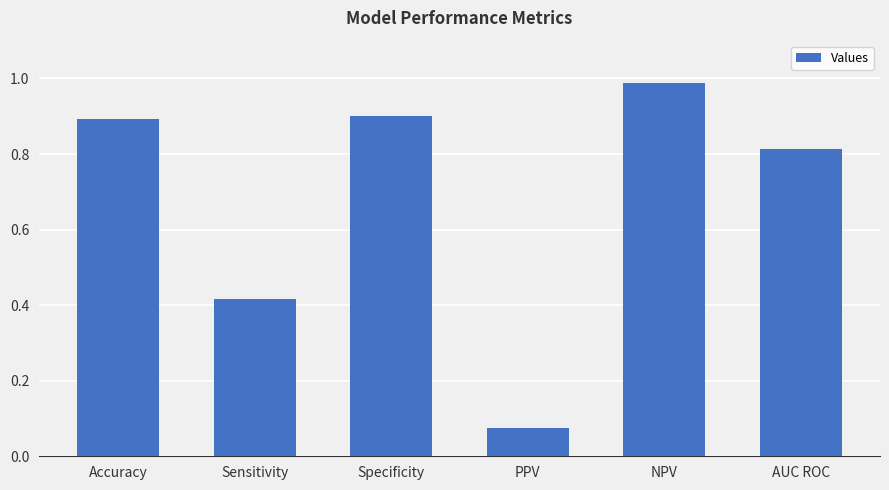

Rank the categories by value from lowest to highest.

PPV, Sensitivity, AUC ROC, Accuracy, Specificity, NPV